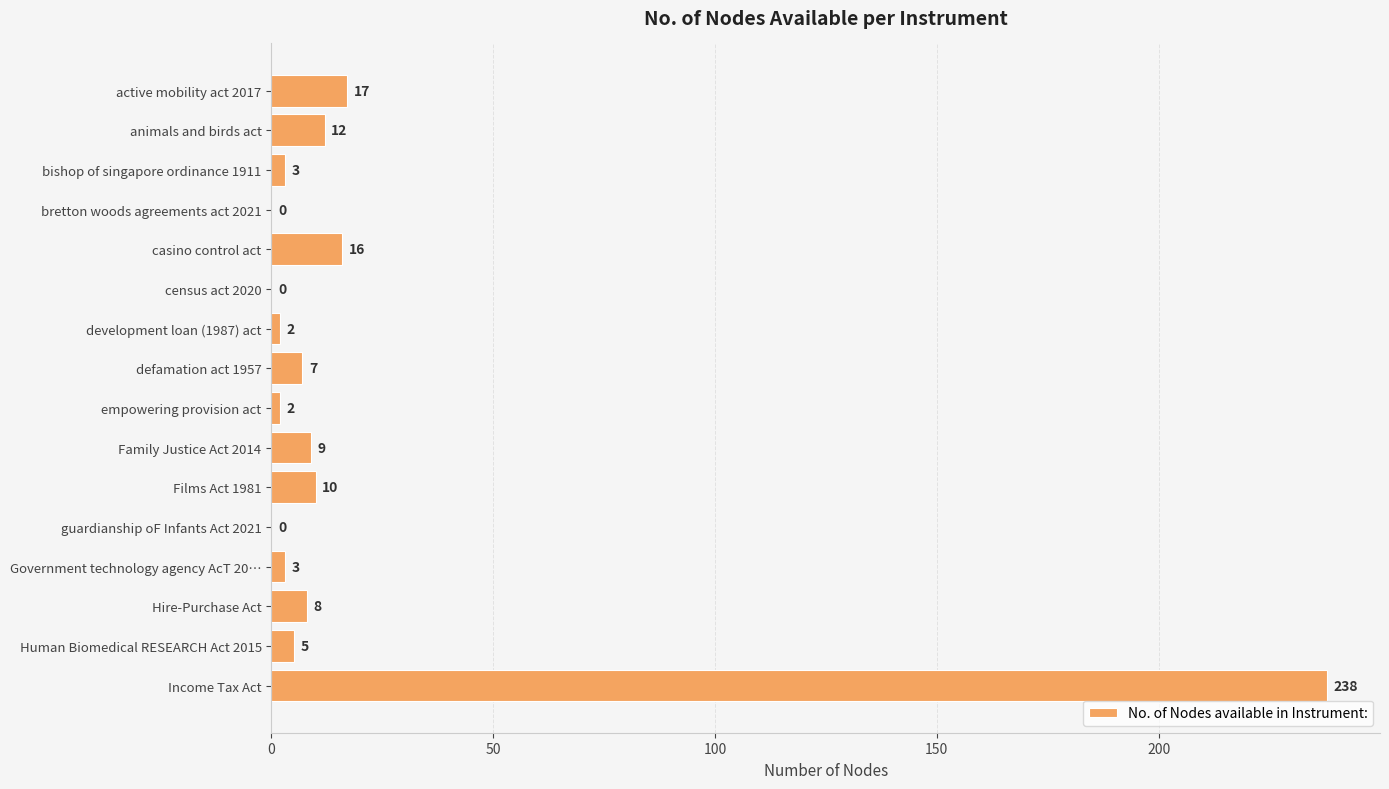

What is the sum of all values?

332